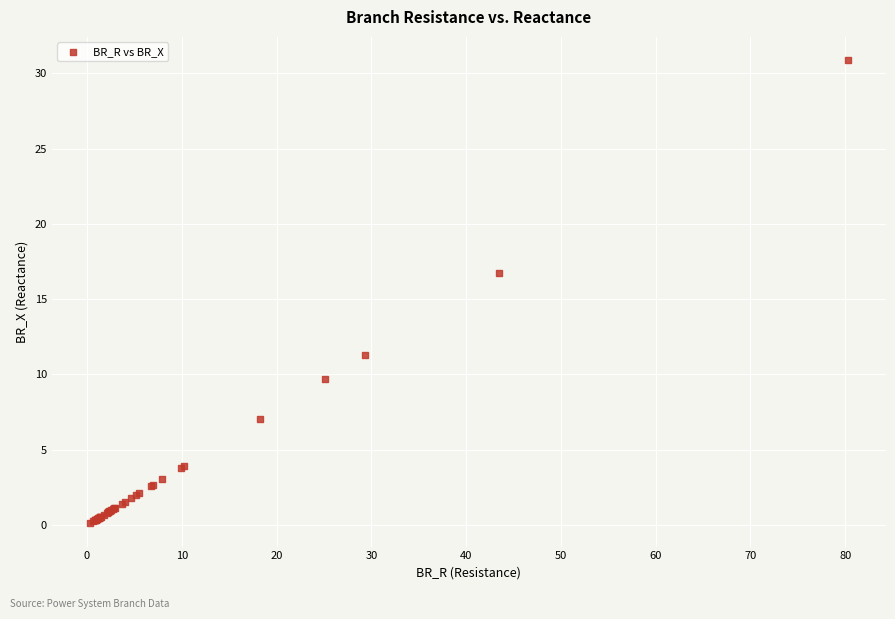

What Y value in the scatter plot is closest to 15?

16.7